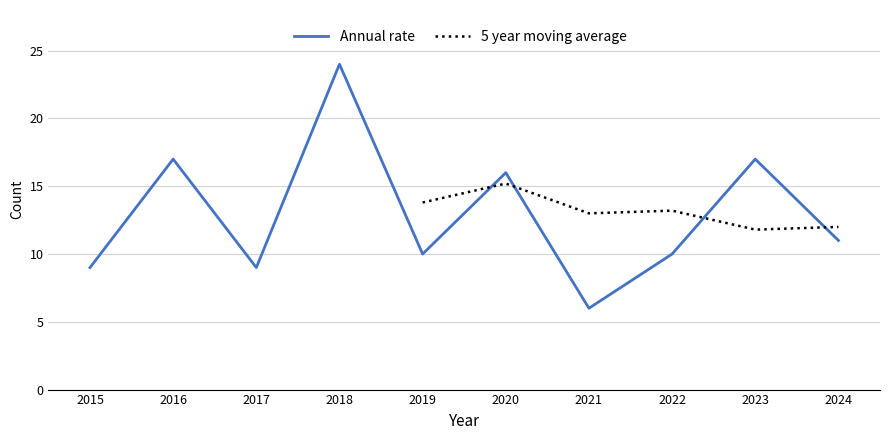

Is it true that the value at 2023 is 6?

False